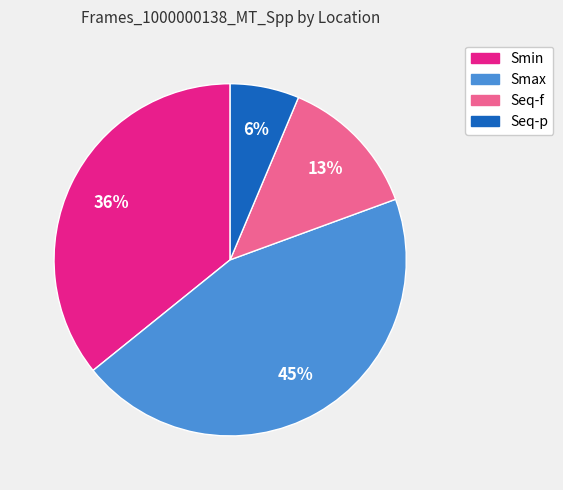

Count the number of slices in the pie.

4